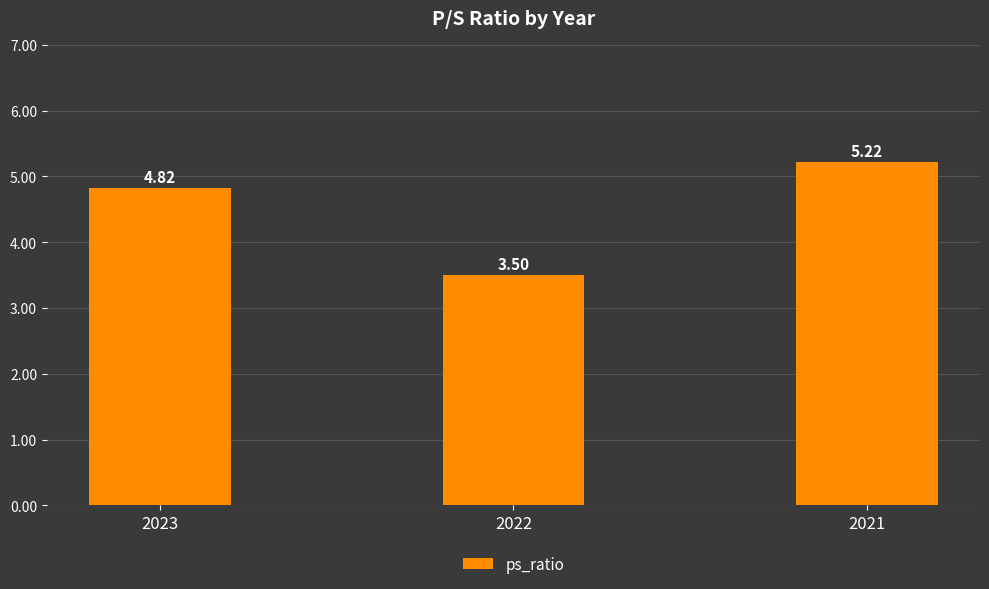

How many series are shown in this chart?

1